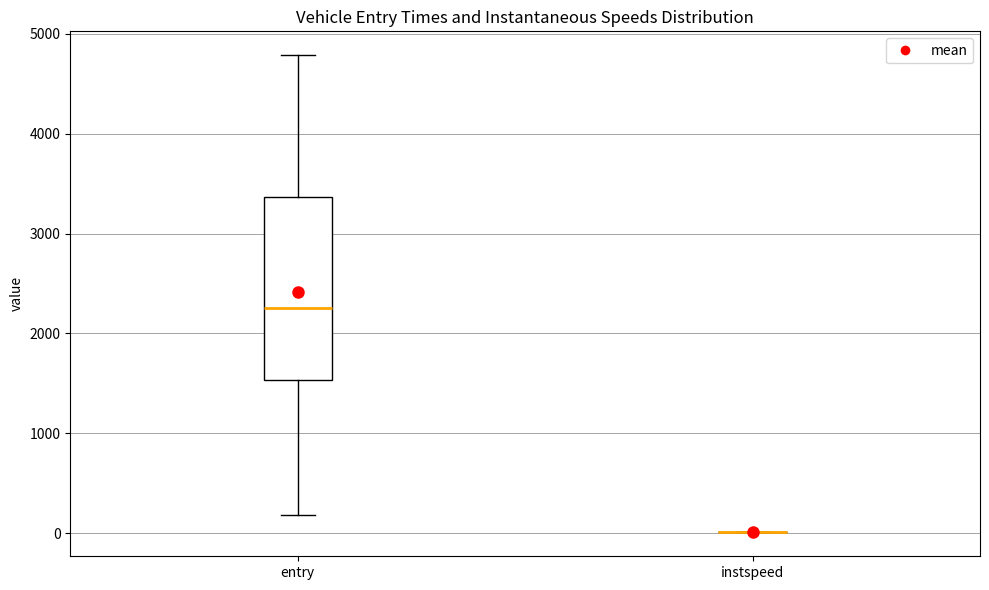

Reading left to right, read every box against the y-axis: the position of its median line, the range the box covers, and the ends of its whiskers. The values are not printed on the chart, so give them approximately, as read against the axis.

entry: median 2300, box 1500 to 3400, whiskers 200 to 4800
instspeed: box collapsed to a line at 0, whiskers 0 to 0